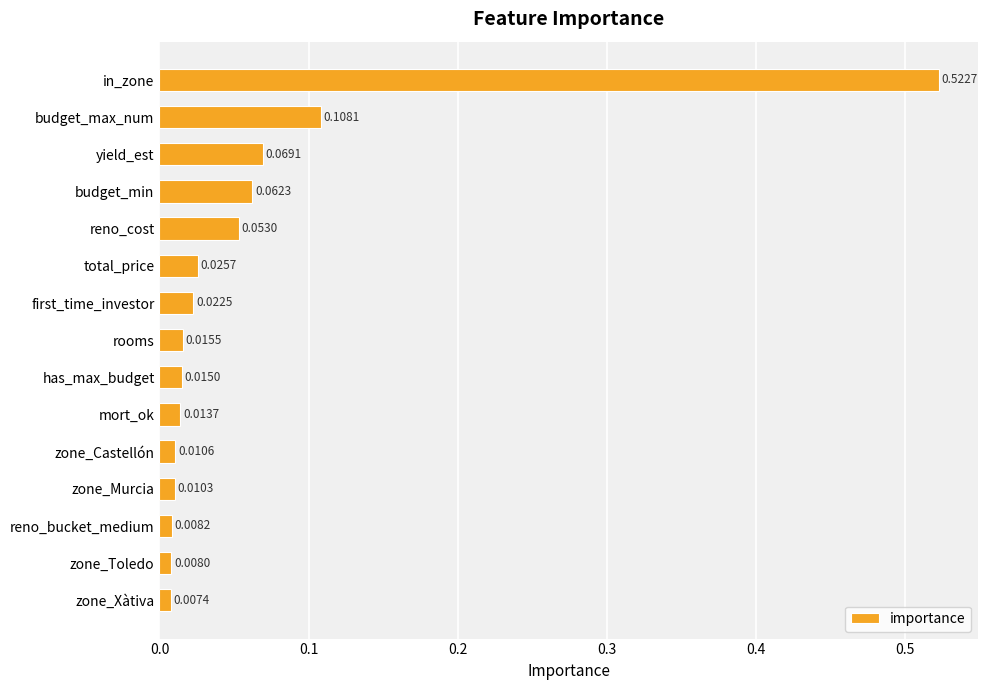

Does the chart contain any negative values?

No